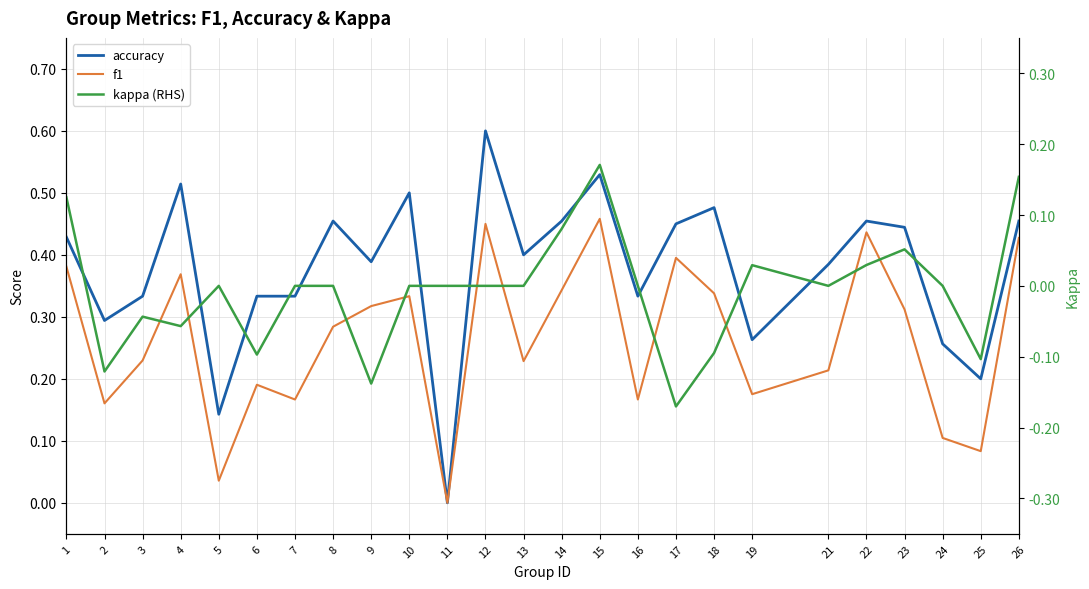

Does the chart have visible grid lines?

Yes